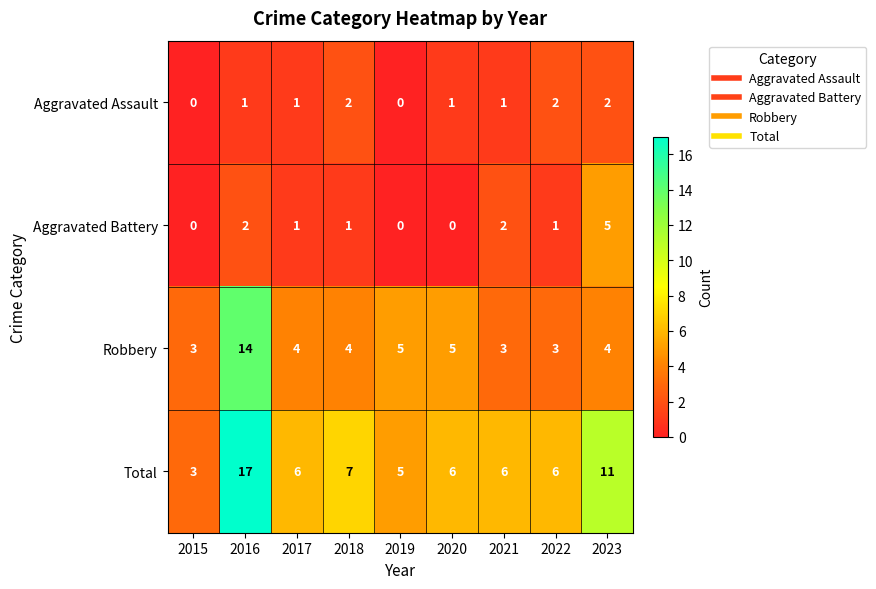

What is the total value across all series at 2018?

14